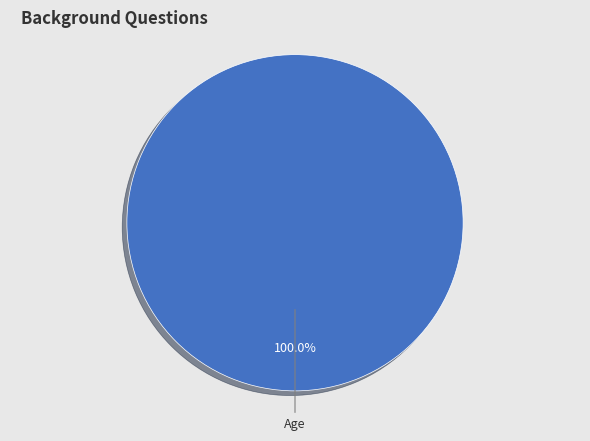

Count the number of slices in the pie.

1